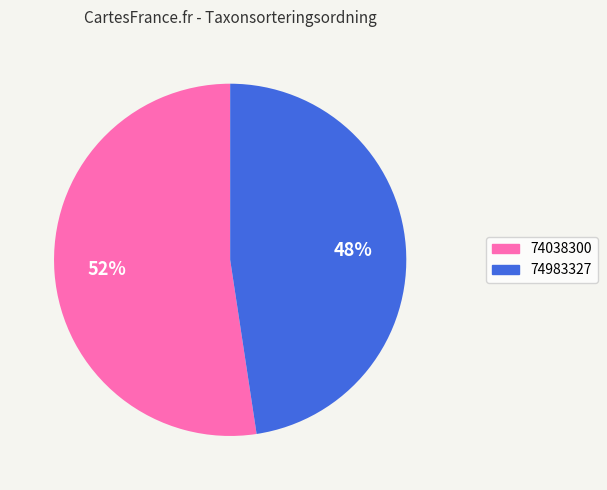

What is the ratio of the value at 74038300 to the value at 74983327?

1.1